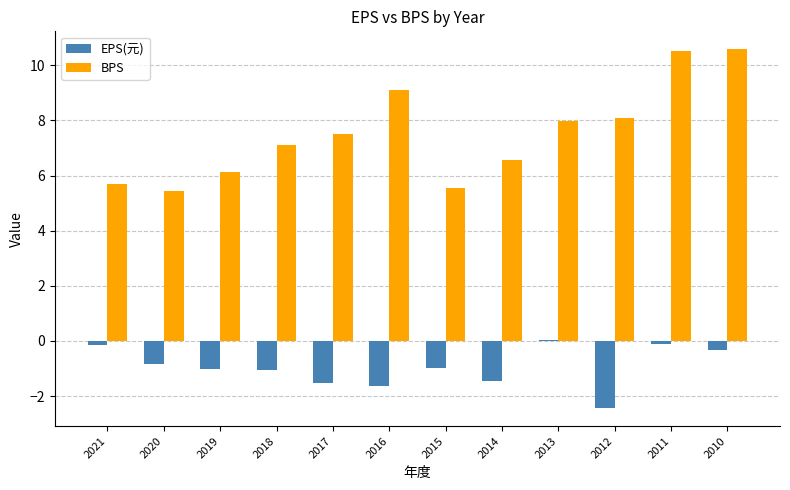

What is the sum of all BPS values?

90.3